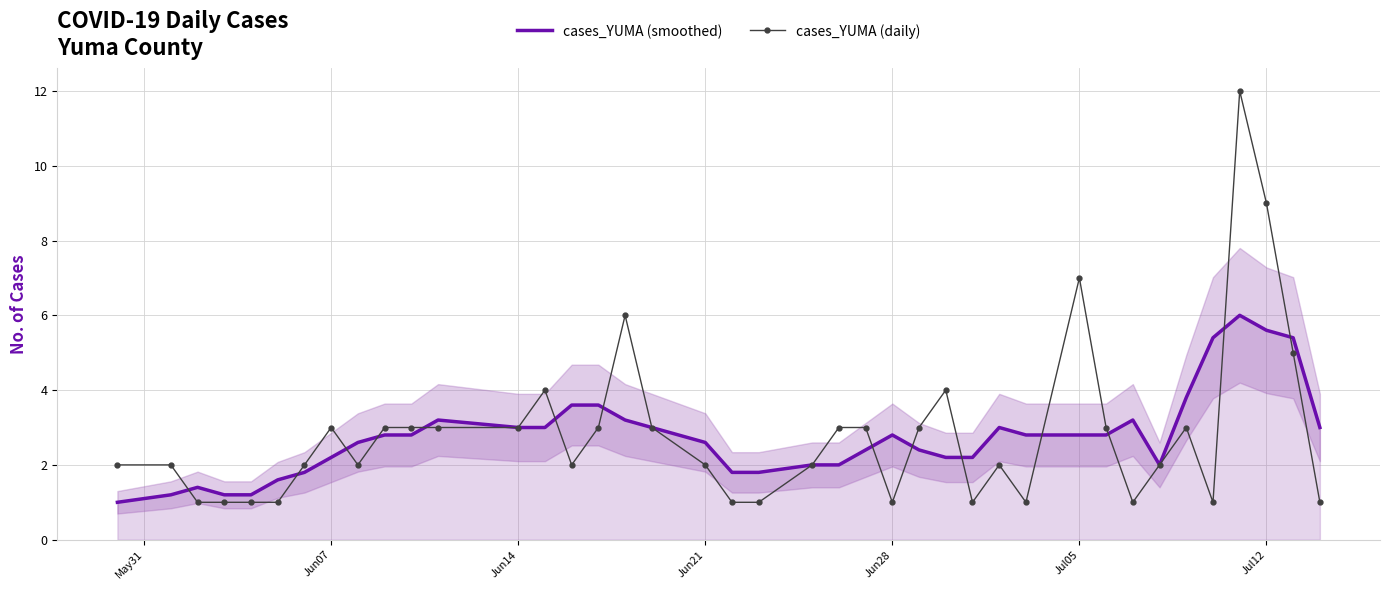

What is the highest value of the cases_YUMA (daily) series?

12.0